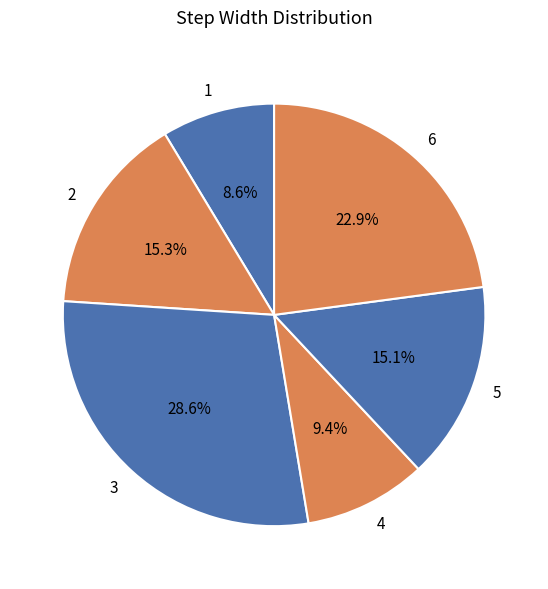

How much of the chart is everything except 1?

91.4%